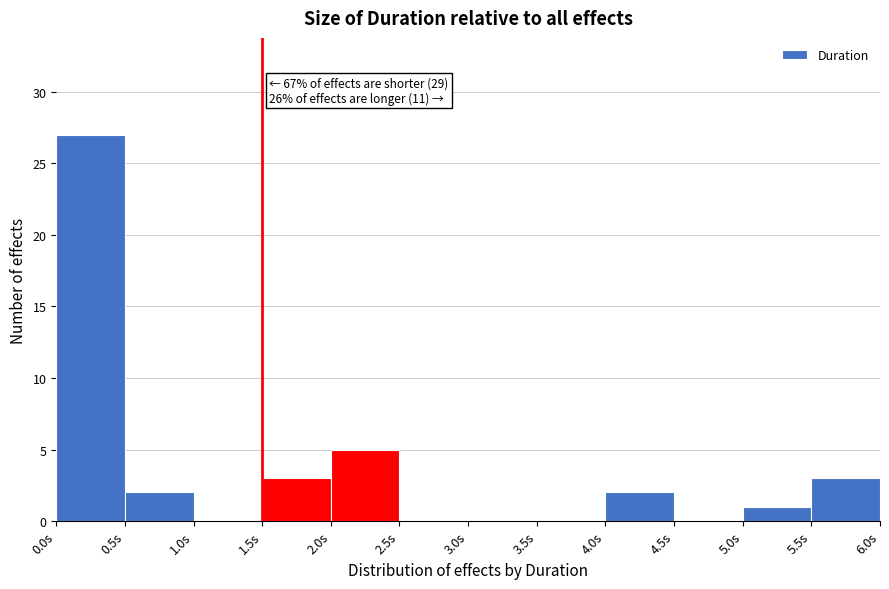

Which range on the x-axis has the tallest bar?

0.0 to 0.5